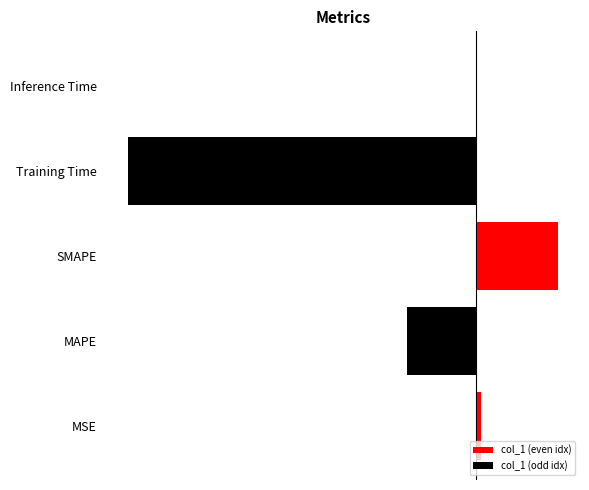

What is the label of the 4th bar from the right?

MAPE